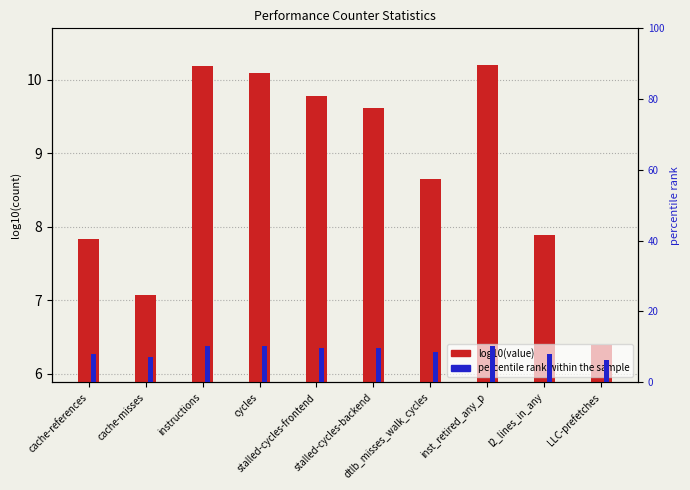

Rank the categories by percentile rank within the sample value from lowest to highest.

LLC-prefetches, cache-misses, cache-references, l2_lines_in_any, dtlb_misses_walk_cycles, stalled-cycles-backend, stalled-cycles-frontend, cycles, instructions, inst_retired_any_p